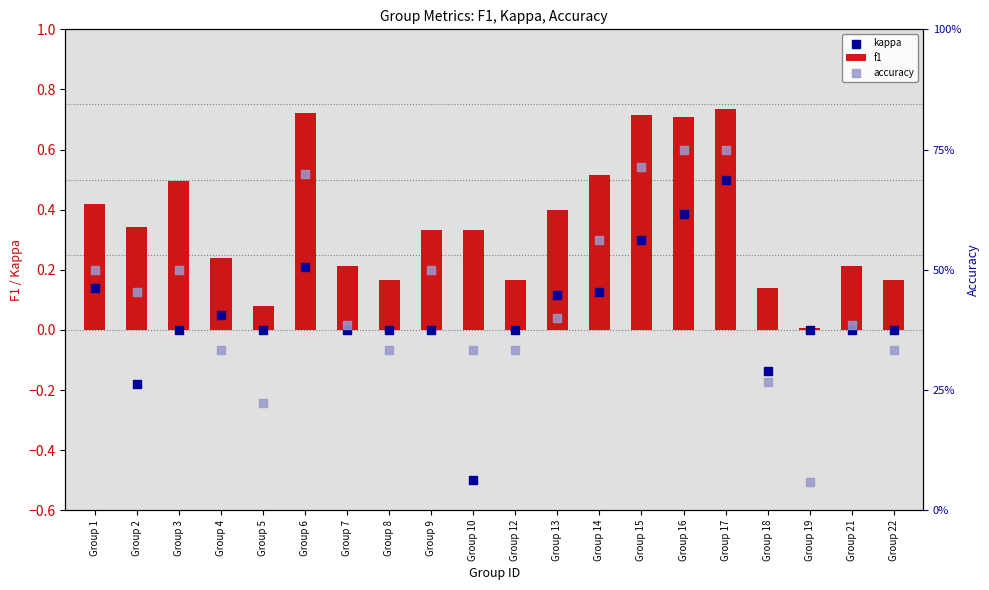

At how many categories does at least one series exceed 0?

20